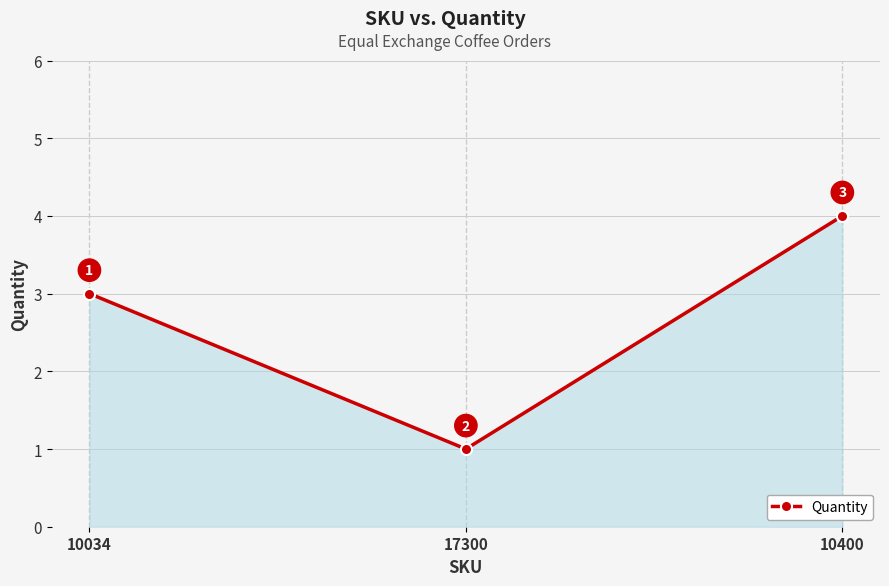

What position from the right is 10400?

1